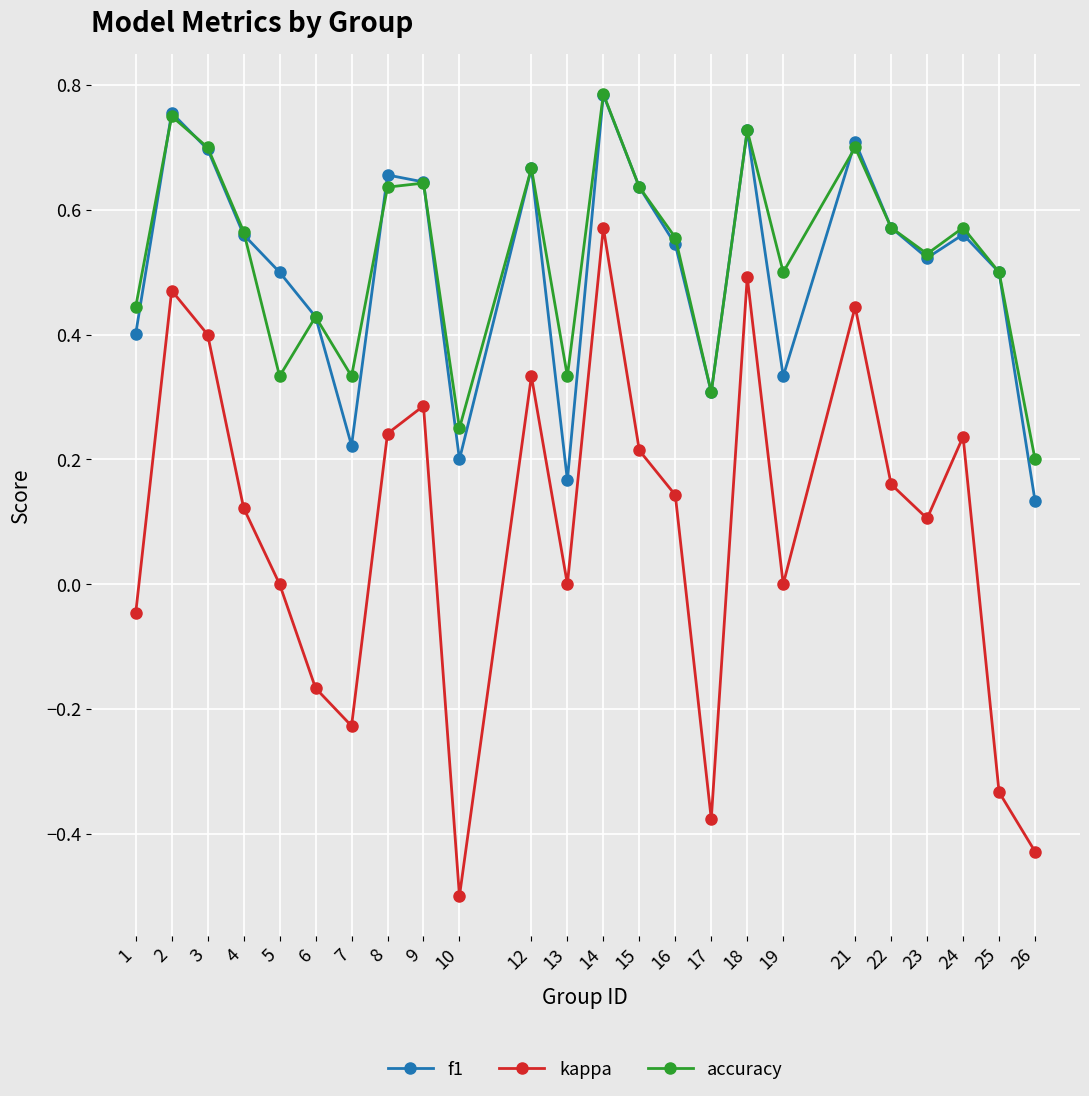

True or false: kappa has a value of 0.2 at 12.

False